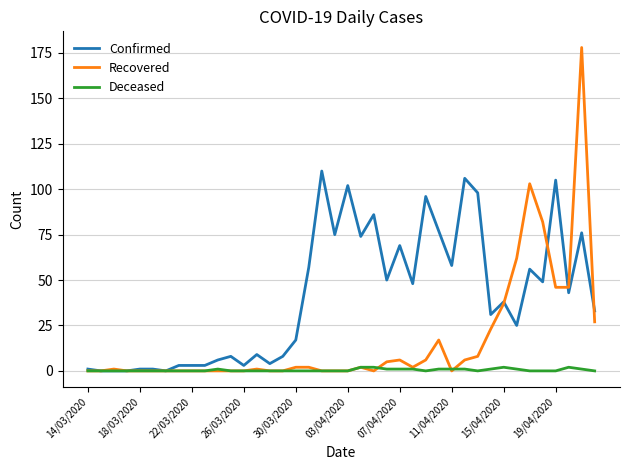

Rank the series by their average value, from lowest to highest.

Deceased, Recovered, Confirmed